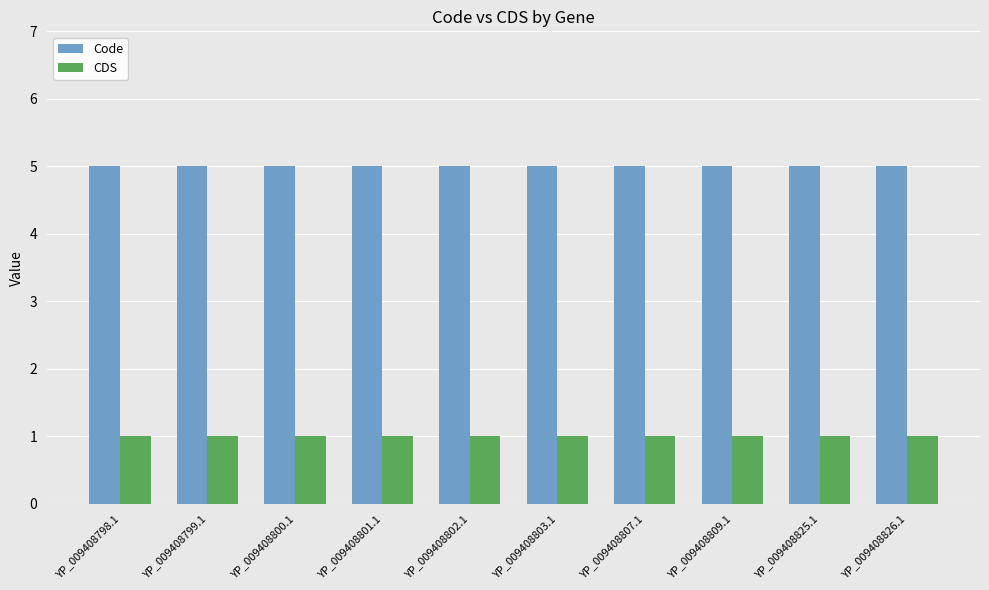

What value does the CDS series have at YP_009408825.1?

1